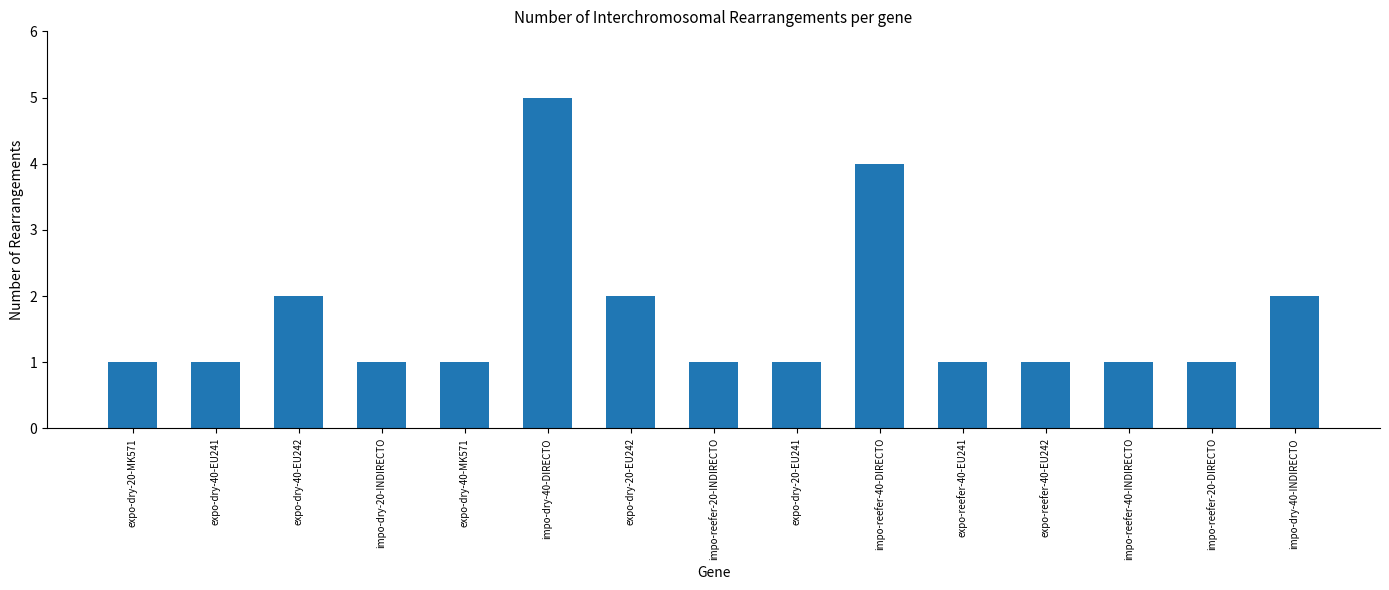

How many series are shown in this chart?

1